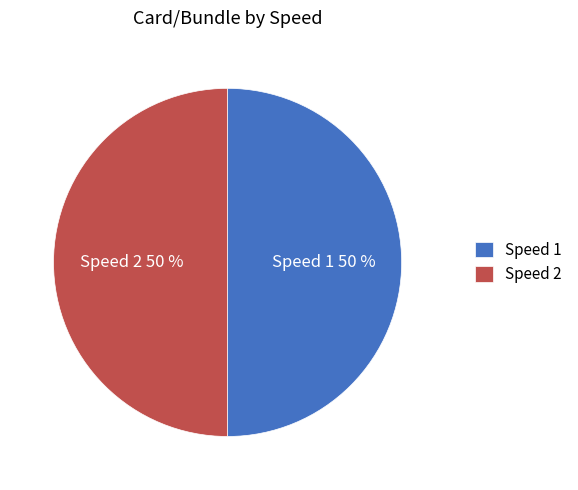

To the nearest percent, what portion does Speed 1 represent?

50%